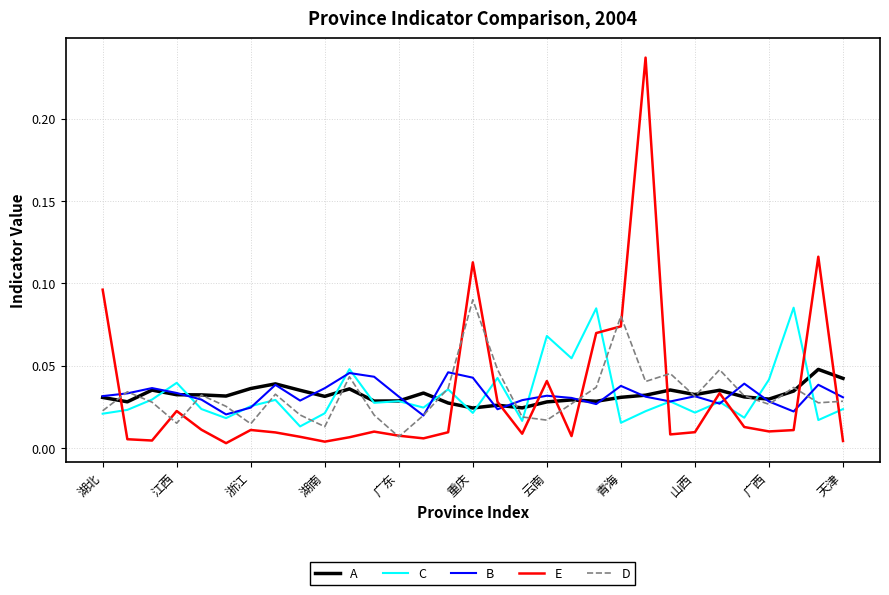

Which series has the largest range (max minus min)?

E